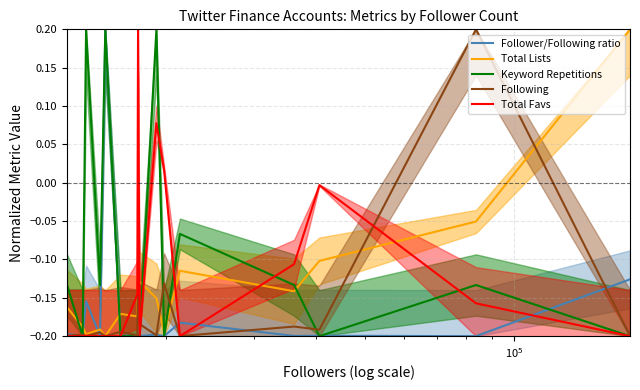

Which series has the largest range (max minus min)?

Follower/Following ratio